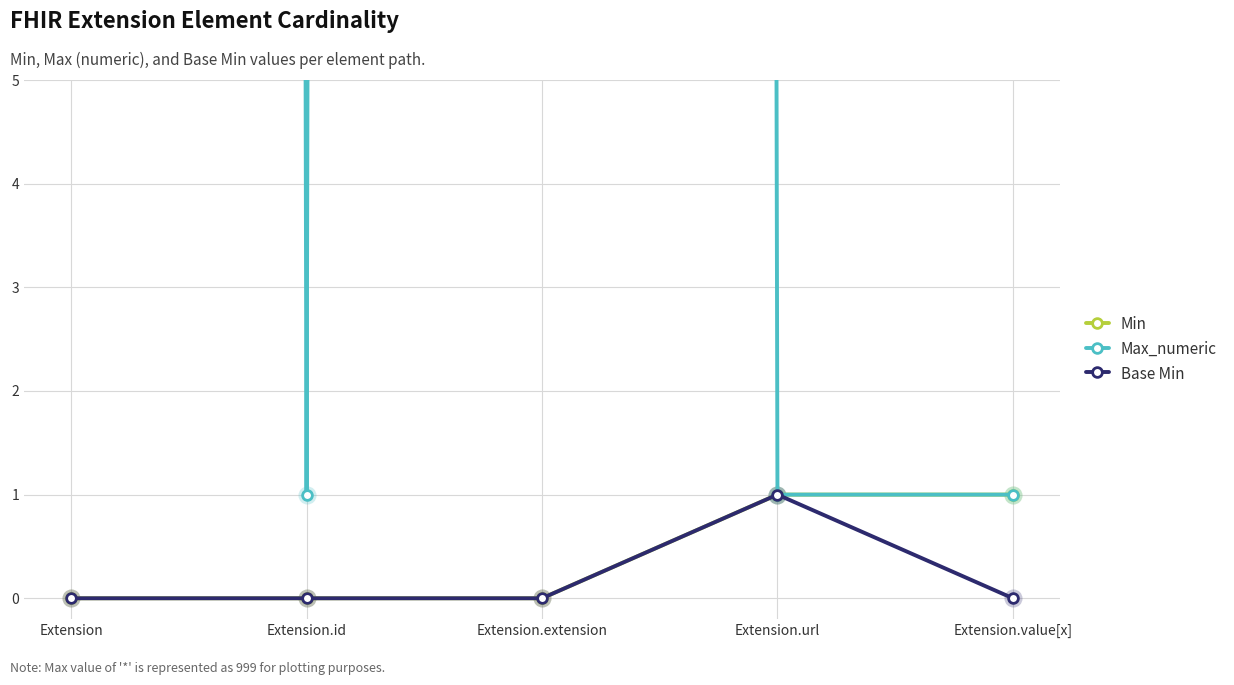

Reading left to right, extract all data points from this chart.

Min: Extension=0	Extension.id=0	Extension.extension=0	Extension.url=1	Extension.value[x]=1
Max_numeric: Extension=999	Extension.id=1	Extension.extension=999	Extension.url=1	Extension.value[x]=1
Base Min: Extension=0	Extension.id=0	Extension.extension=0	Extension.url=1	Extension.value[x]=0